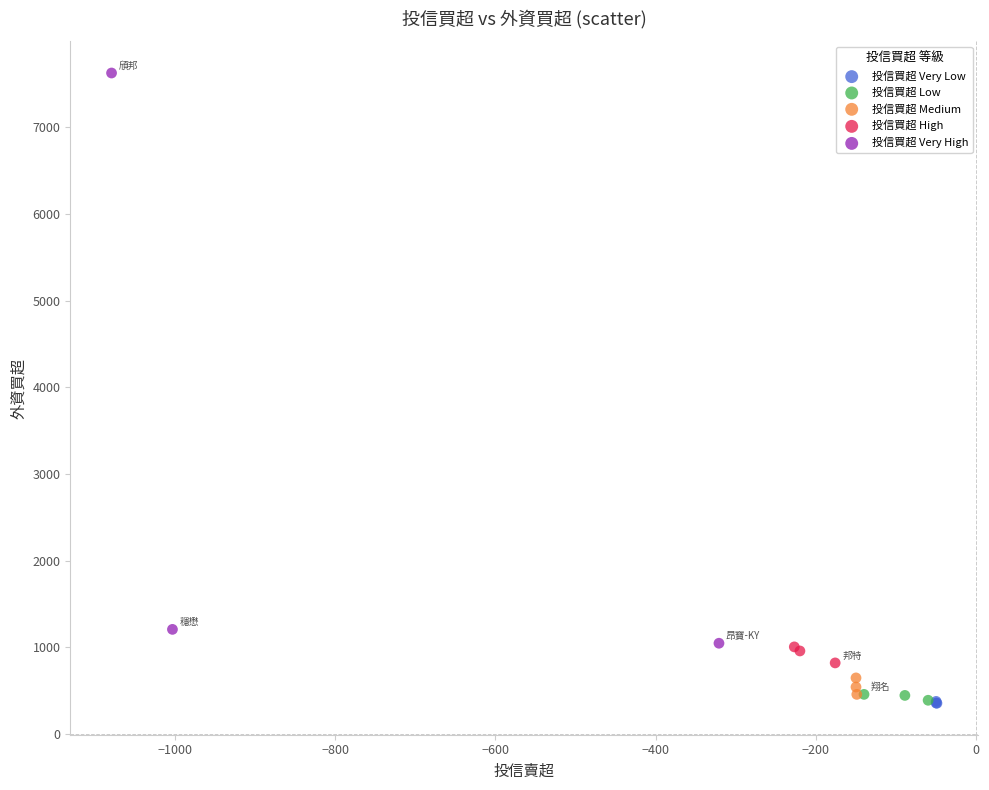

Which series contains the highest Y value?

投信買超 Very High